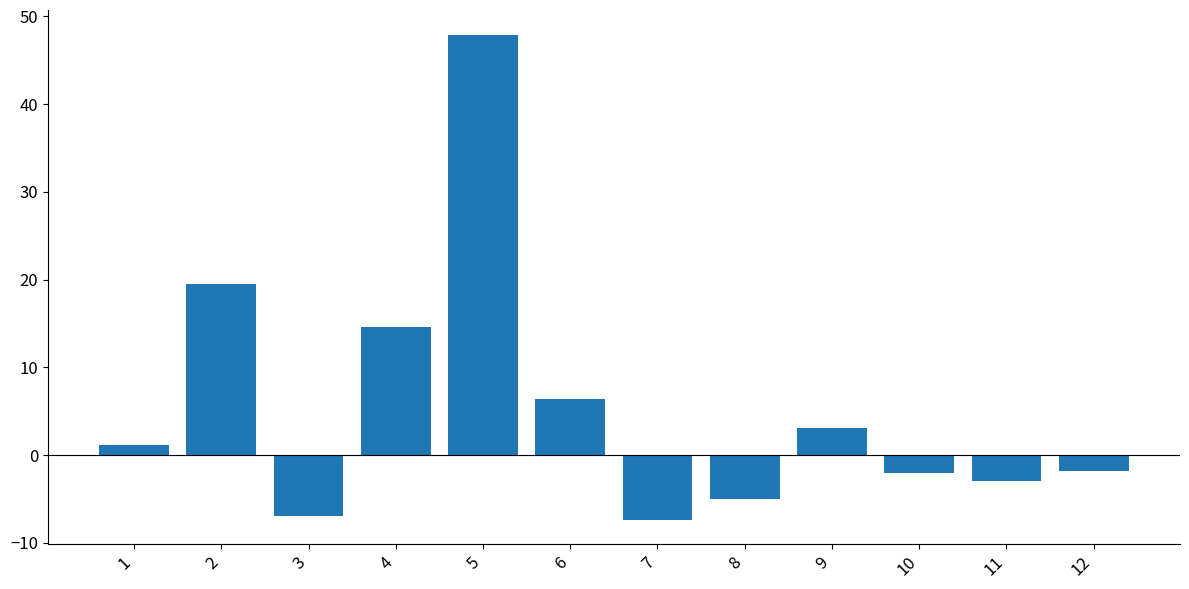

What is the difference between the second highest and second lowest values?

26.4